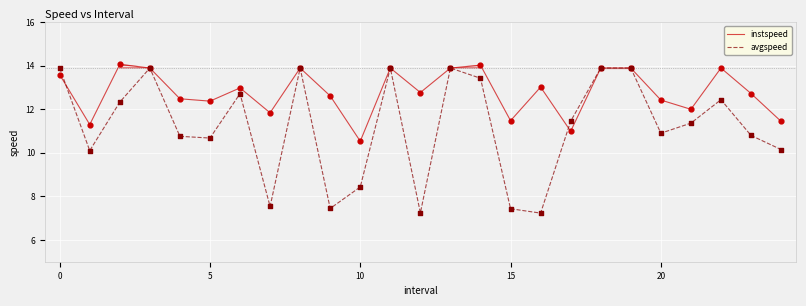

Which series has the largest total across all categories?

instspeed